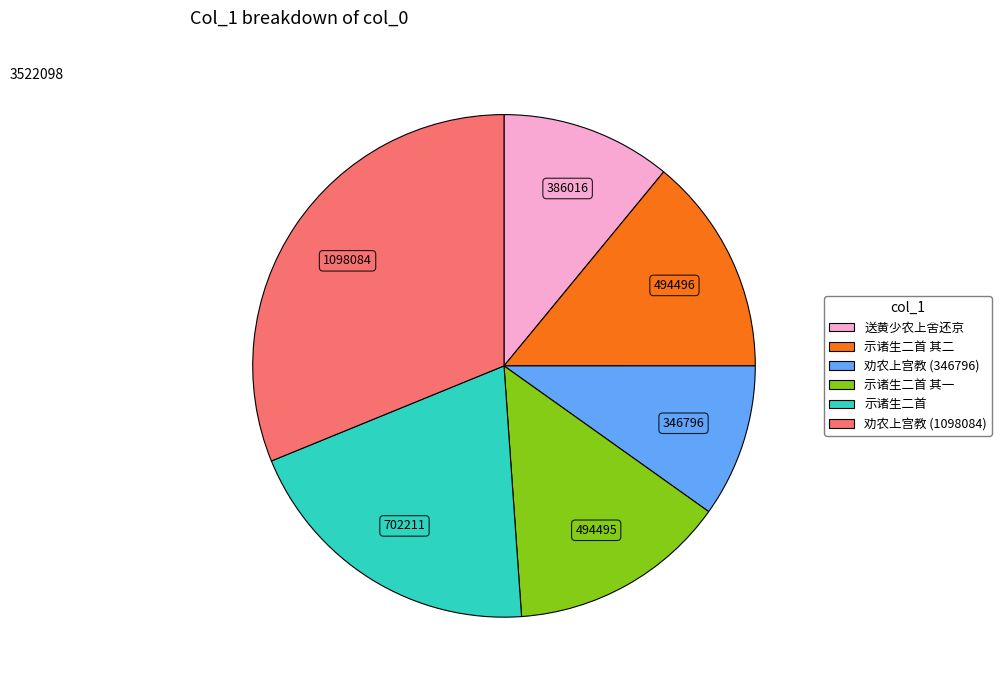

Is there any slice that represents more than half of the pie?

No